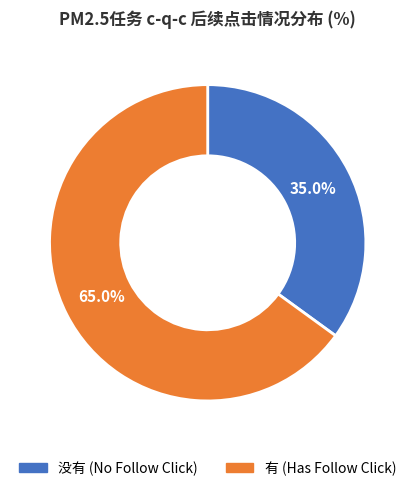

Is there any slice that represents more than half of the pie?

Yes